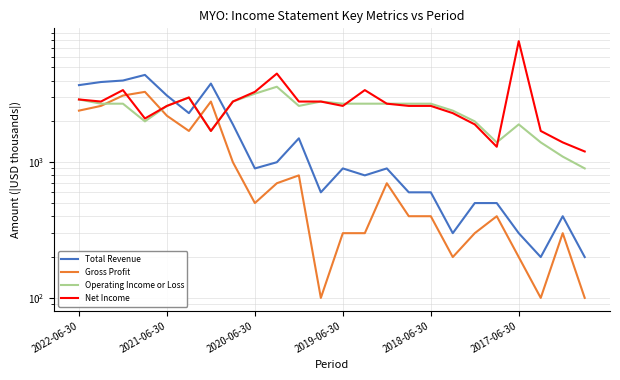

At which label does Total Revenue first exceed 900?

2022-06-30